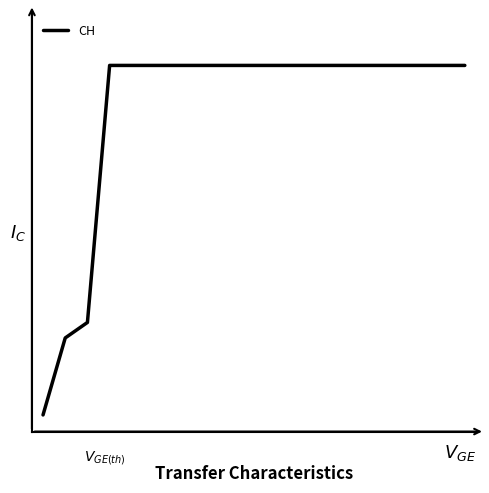

What is the maximum value shown in the chart?

631